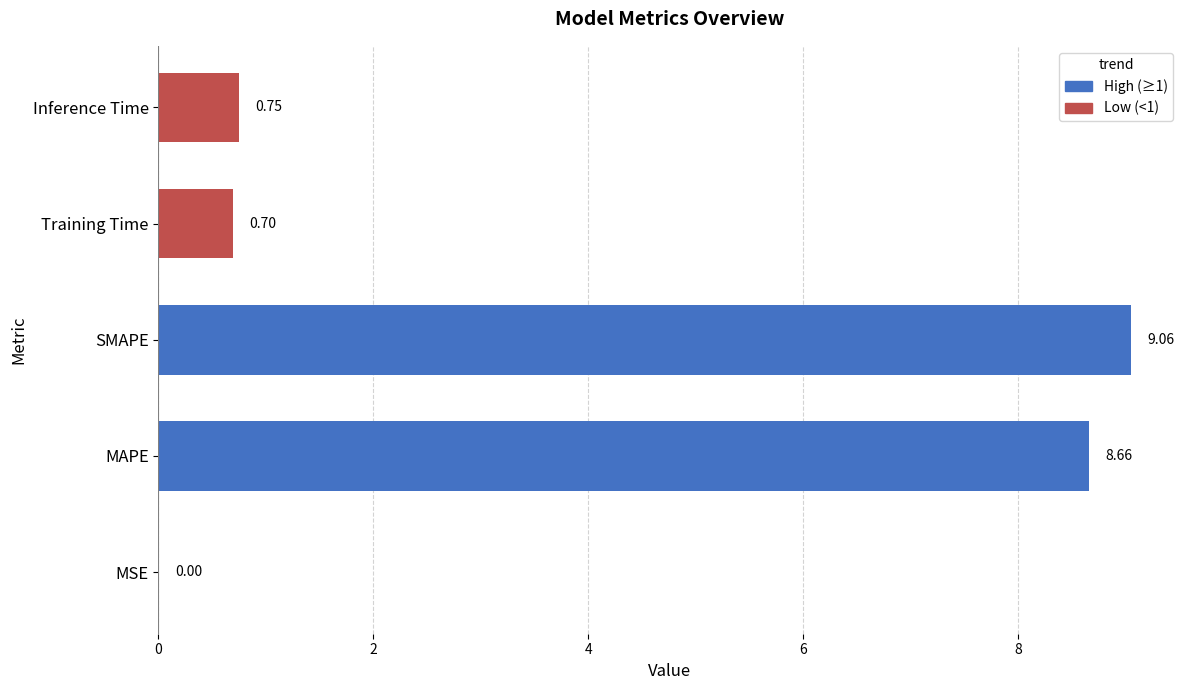

Which has a higher value, MAPE or SMAPE?

SMAPE